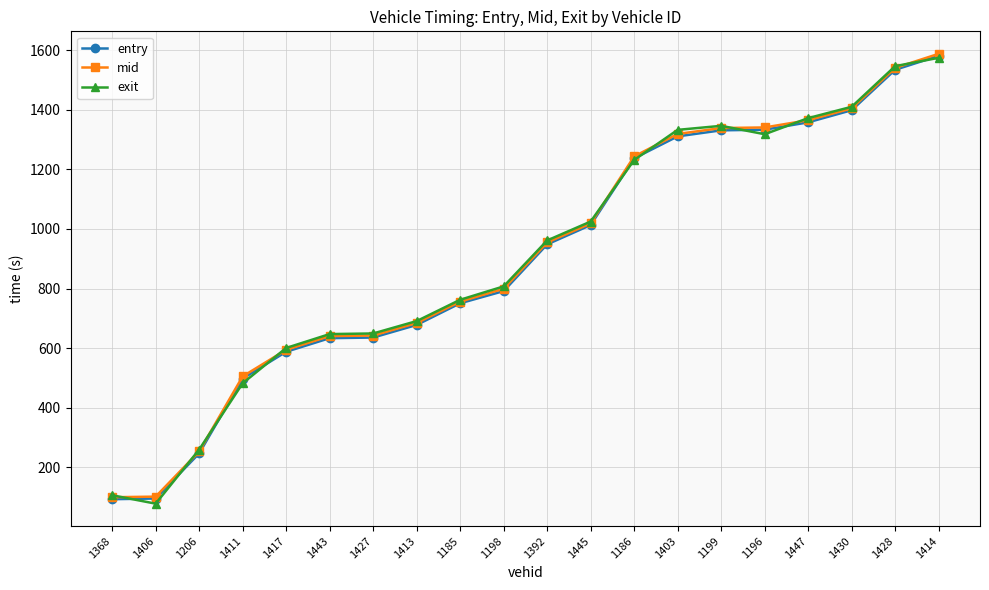

Which series changed the most between 1443 and 1445?

entry